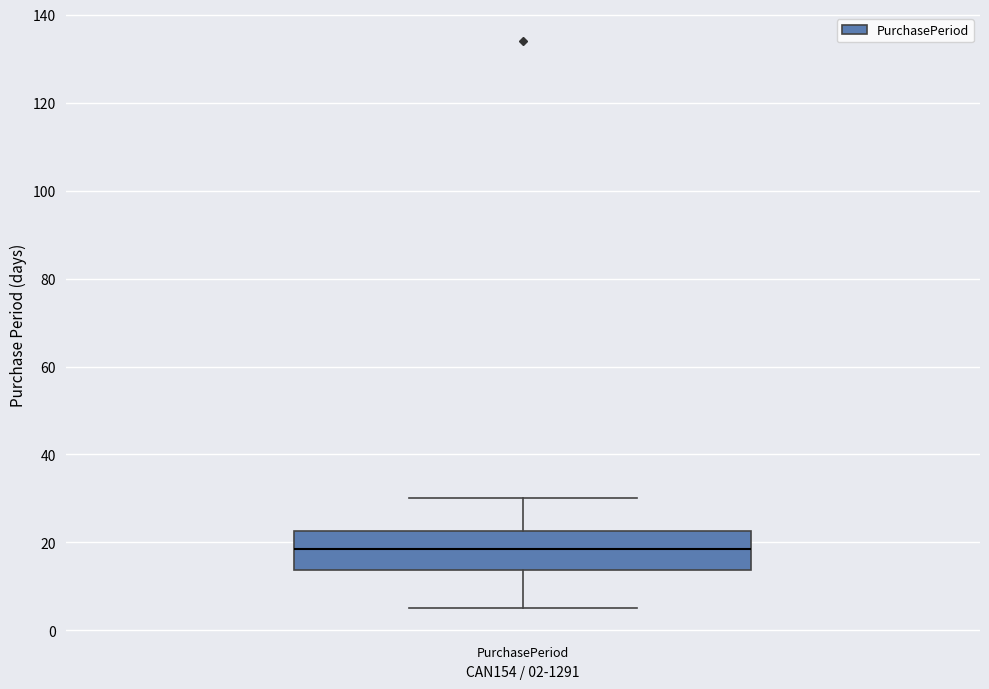

Where is the upper edge of the box for PurchasePeriod on the y-axis? The values are not printed on the chart, so give them approximately, as read against the axis.

22